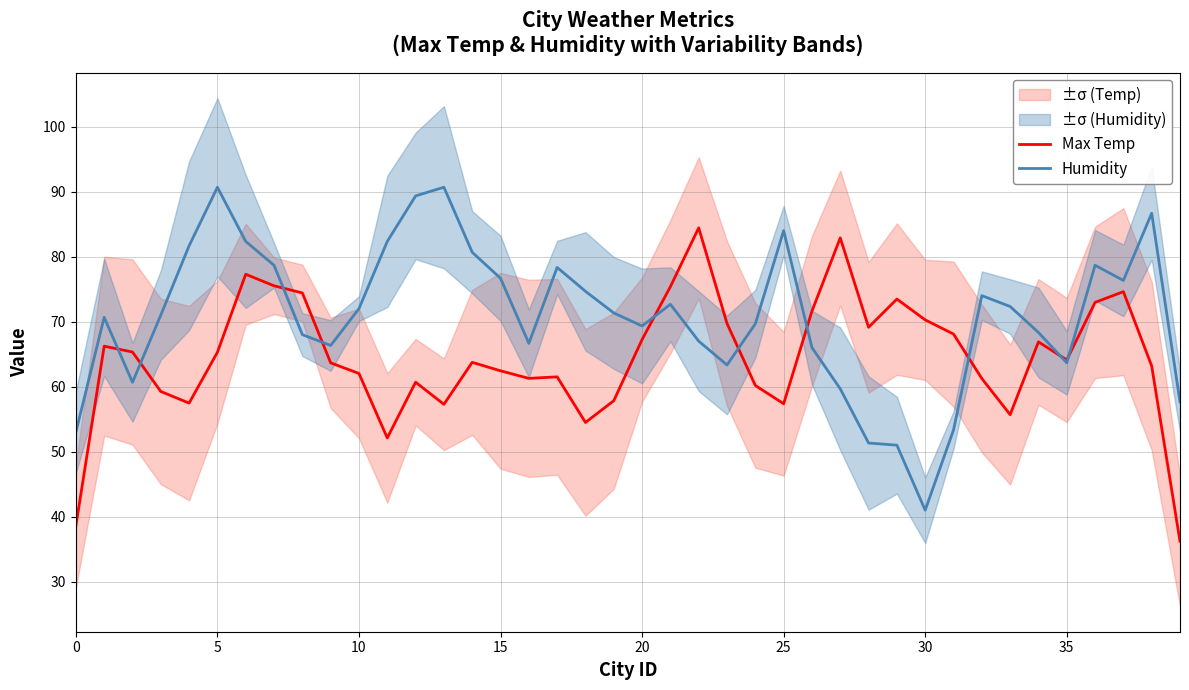

What are all the series names shown in the legend?

Max Temp, Humidity